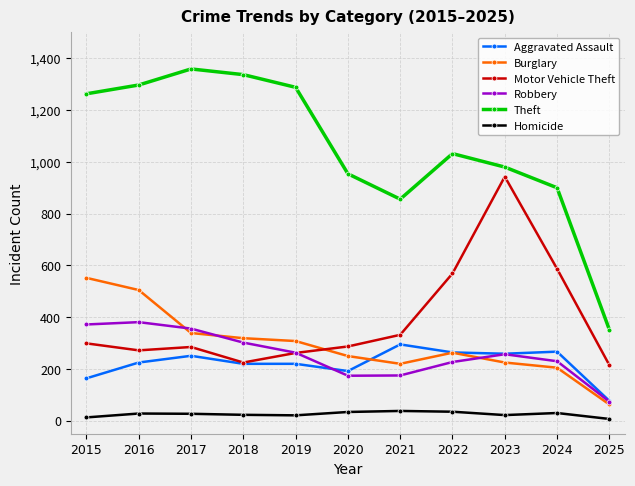

How many distinct data groups are displayed?

6